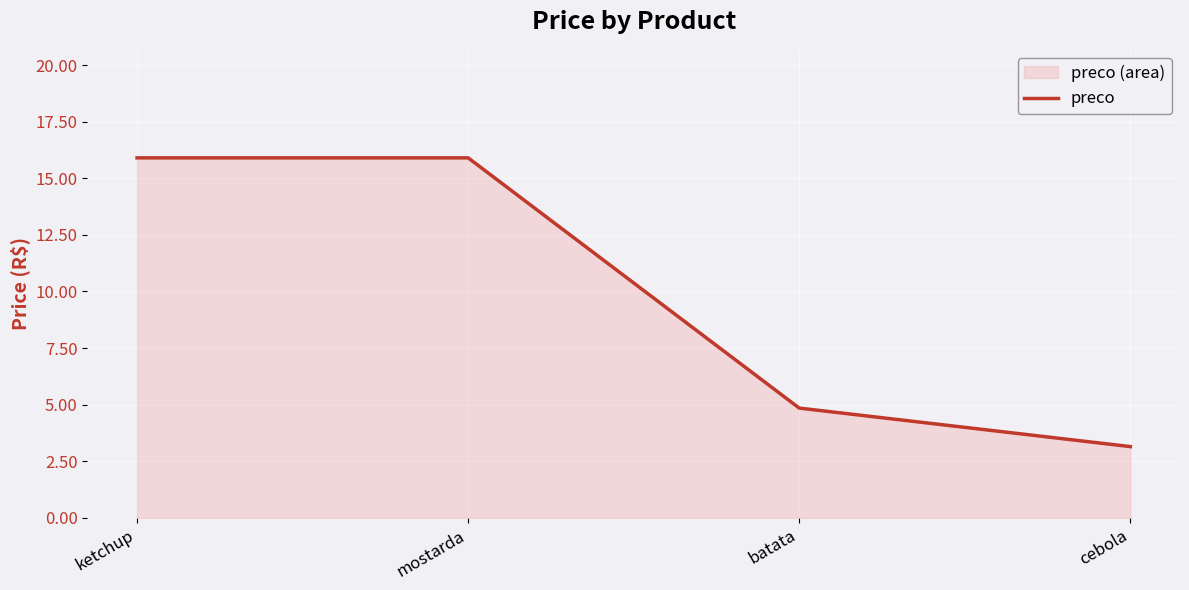

Which category has the lowest value across all series?

cebola